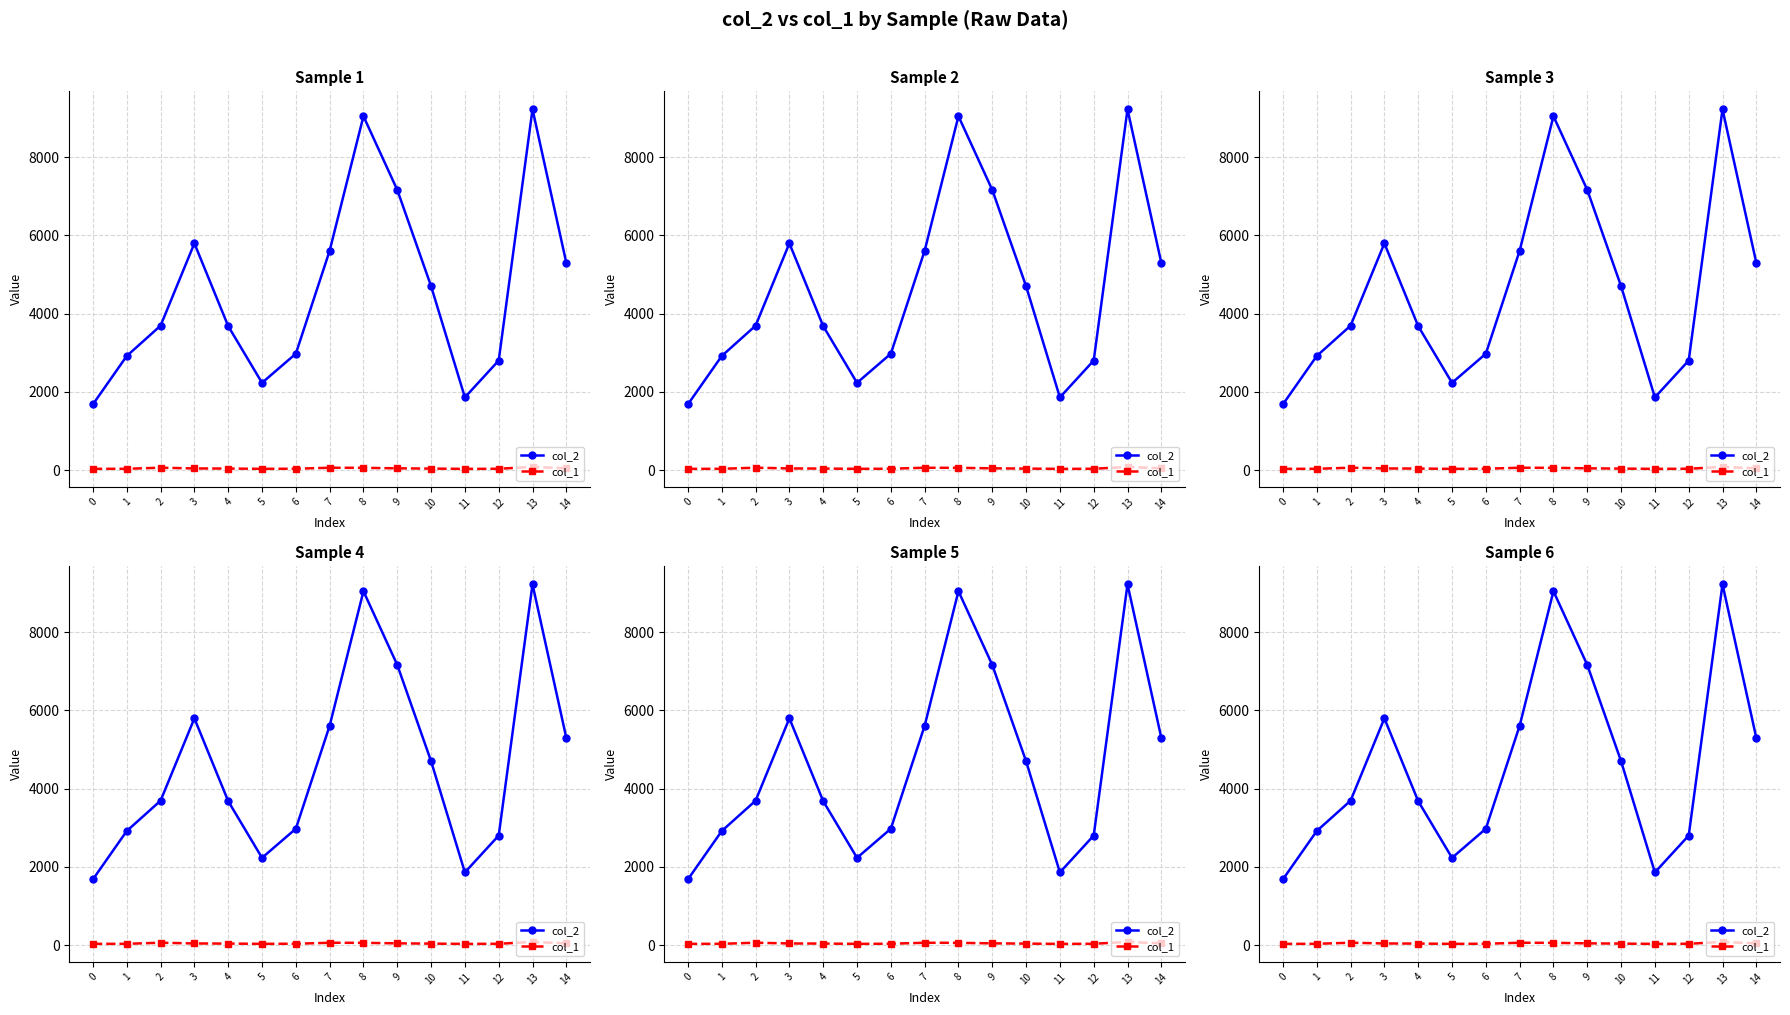

Does the chart display data point markers on the line(s)?

Yes